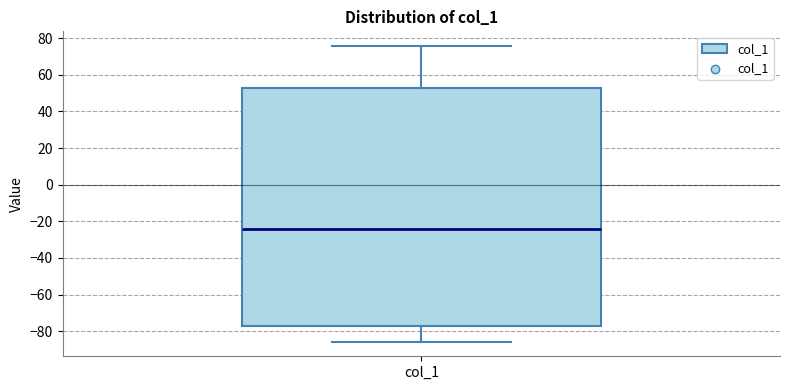

Read this box plot against the y-axis: the position of the median line, the range covered by the box, and the ends of both whiskers. The values are not printed on the chart, so give them approximately, as read against the axis.

median -24, box -76 to 52, whiskers -86 to 76